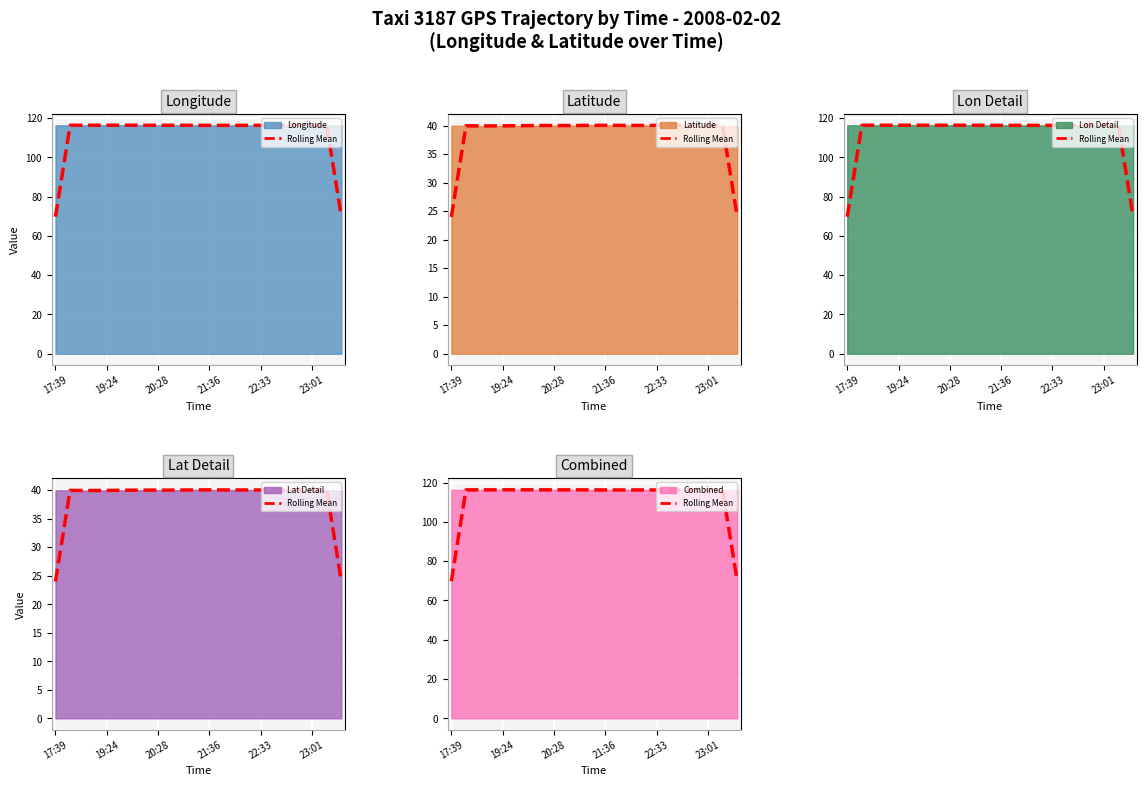

What is the greatest value displayed?

116.4